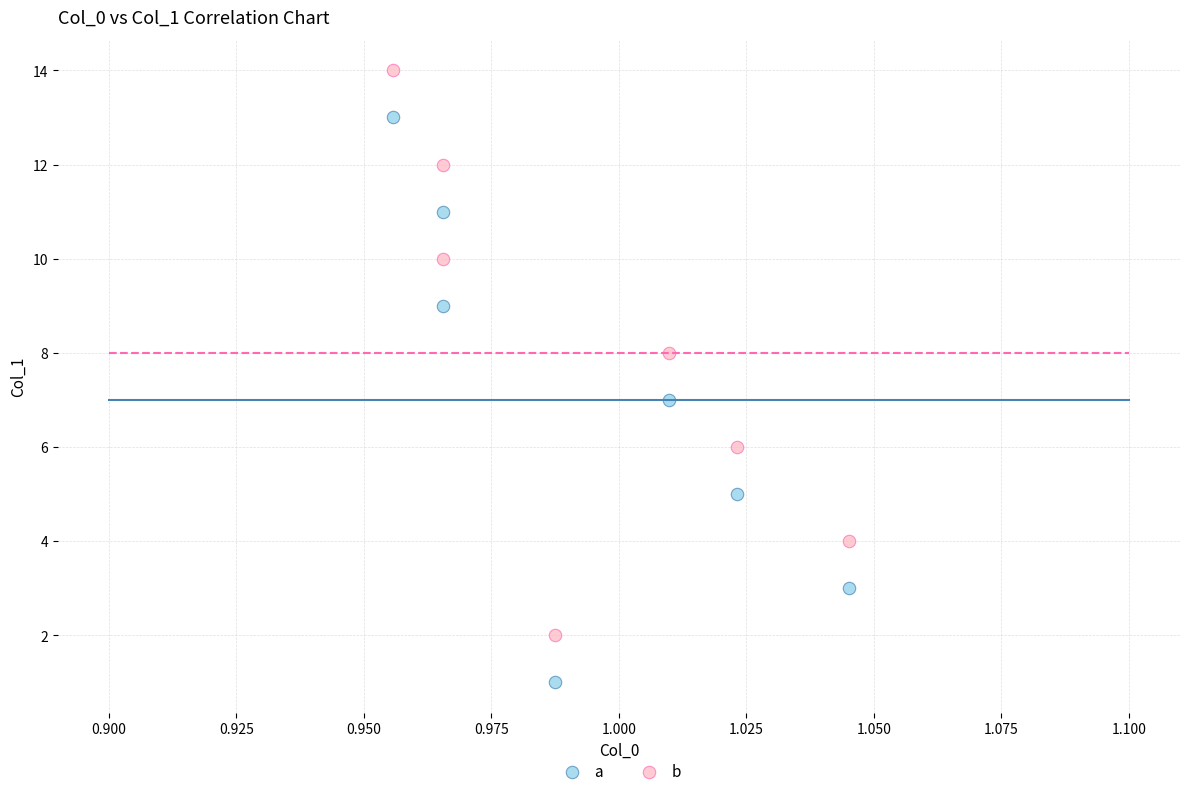

Across all data points, what is the range of Y values (max minus min)?

13